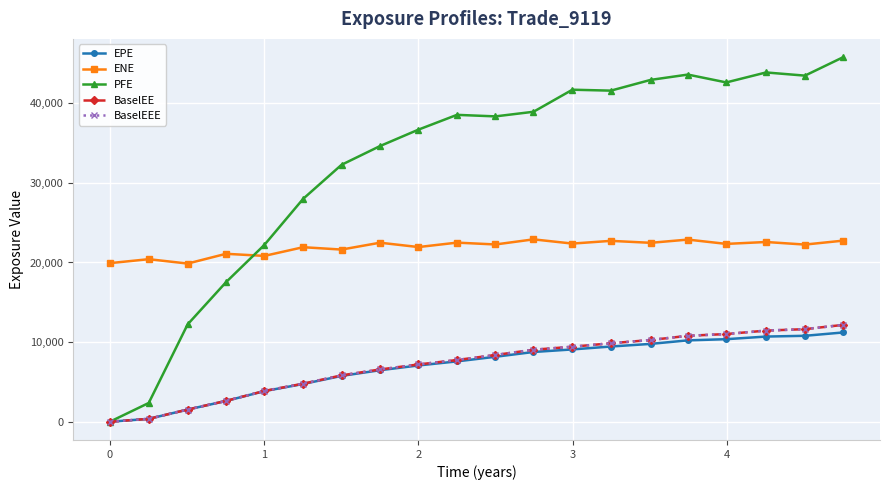

True or false: PFE has more than 1 interior local peaks.

True